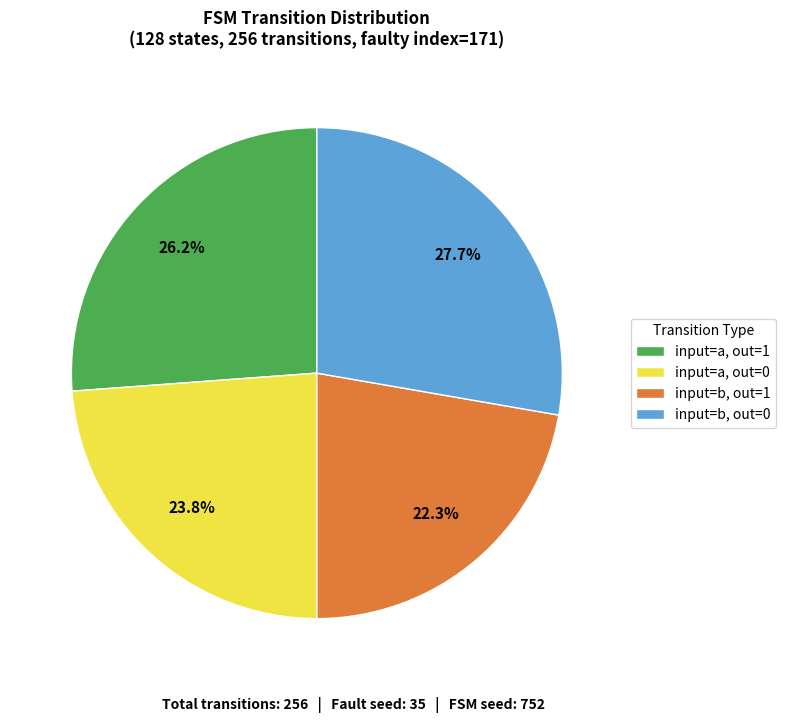

Which has a higher value, input=a, out=0 or input=b, out=1?

input=a, out=0